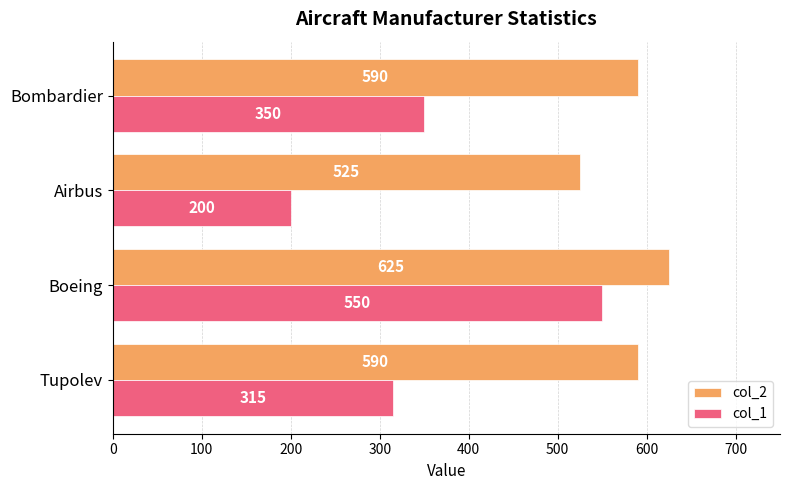

What value does the col_2 series have at Boeing?

625